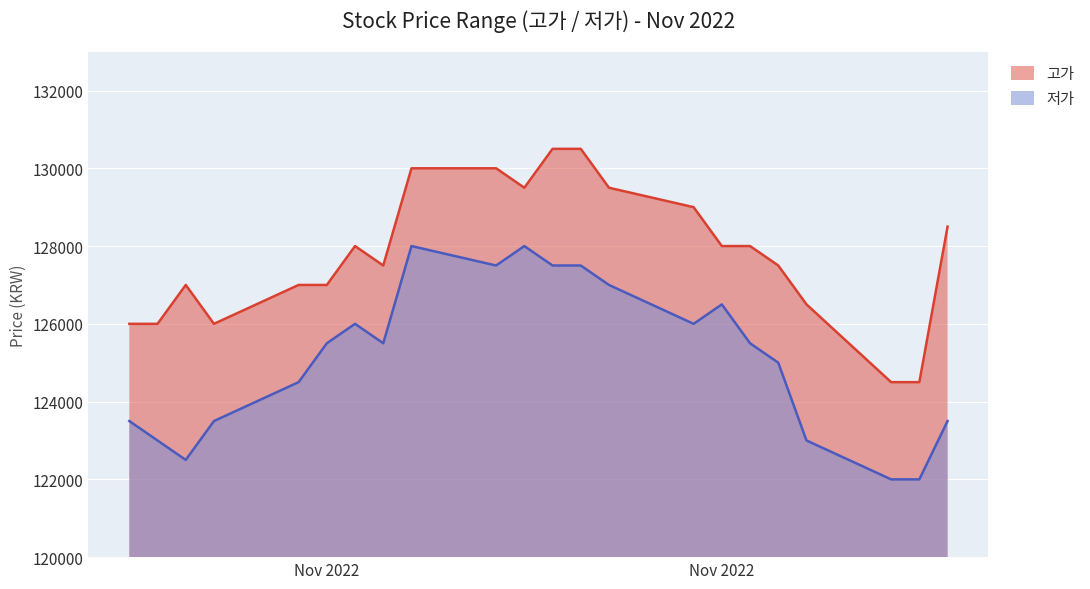

At which label is 고가 closest to 127500?

2022-11-10